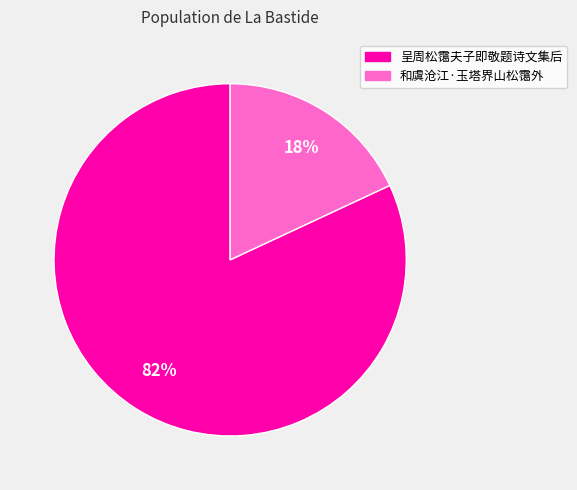

To the nearest percent, what portion does 和虞沧江·玉塔界山松霭外 represent?

18%